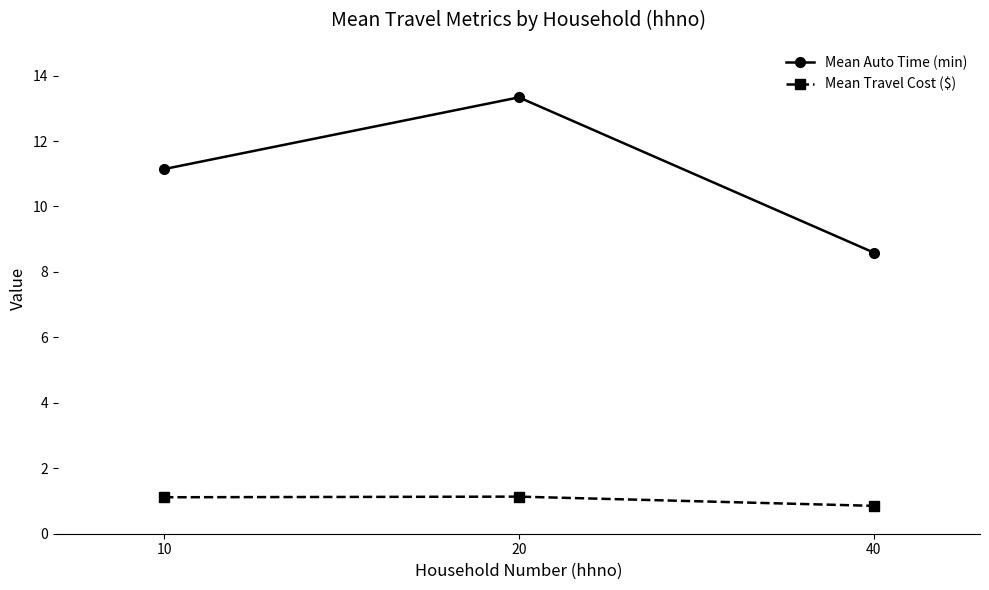

Which series has the largest total across all categories?

Mean Auto Time (min)